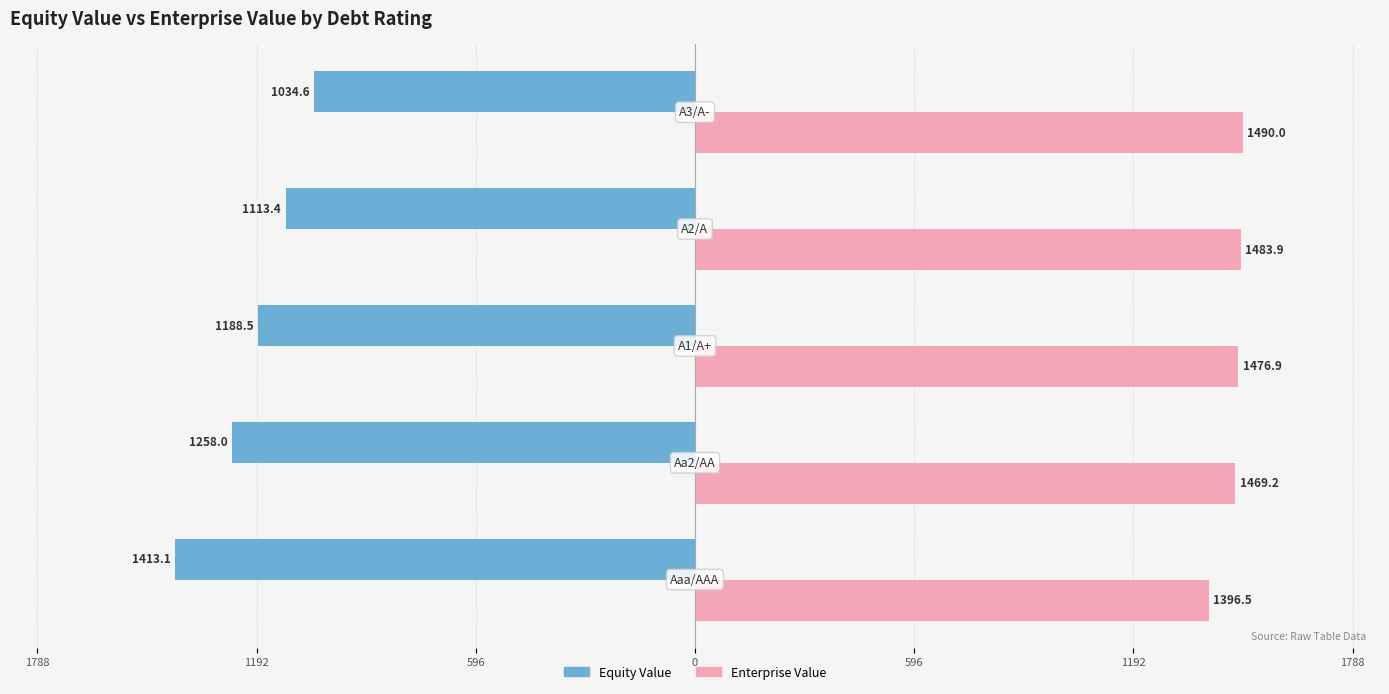

Reading right to left, list all the values displayed in this chart.

Equity Value: 596=-1034.6	0=-1113.4	596=-1188.5	1192=-1258.0	1788=-1413.1
Enterprise Value: 596=1490.0	0=1483.9	596=1476.9	1192=1469.2	1788=1396.5